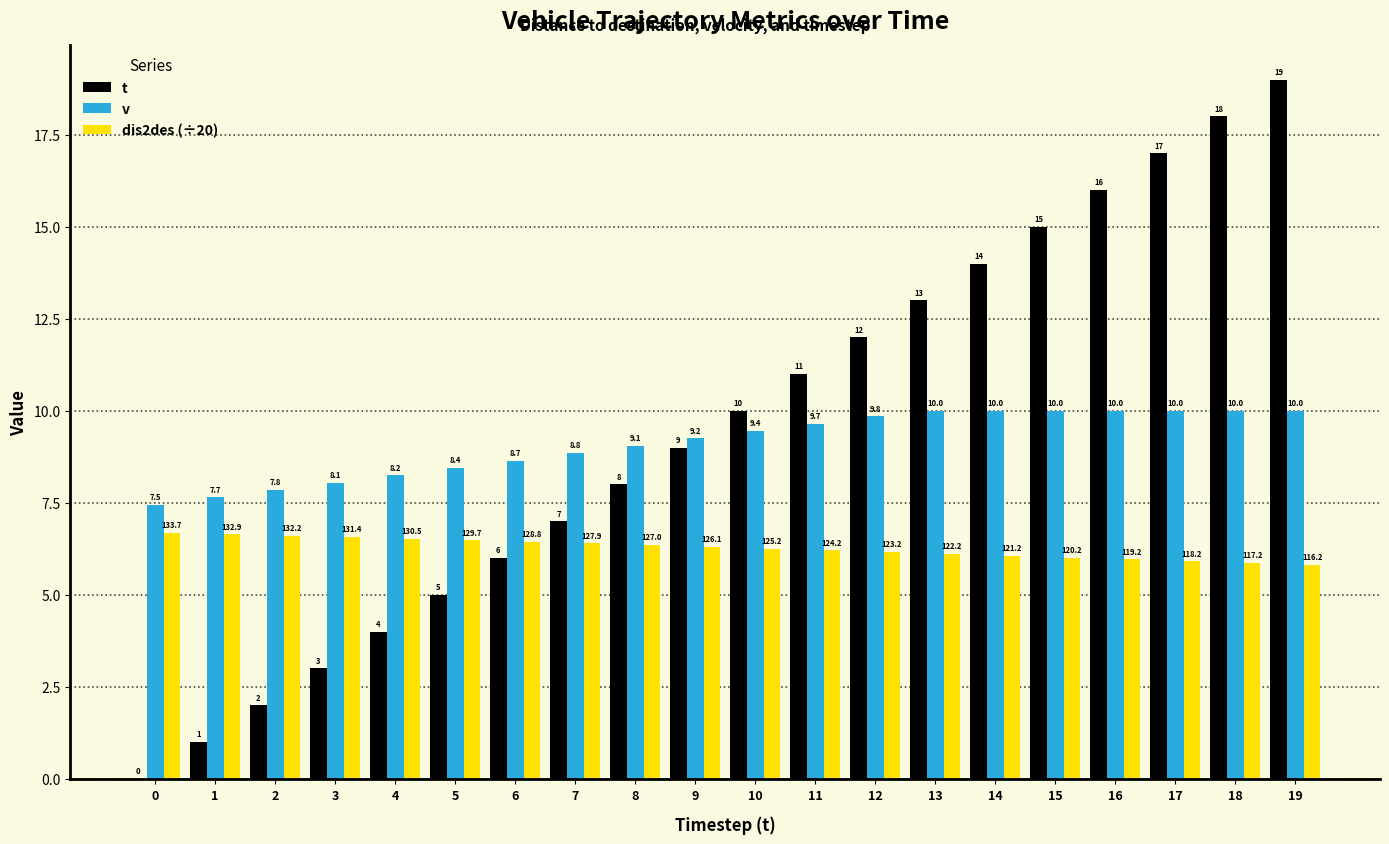

The v series shows 9.2 at 9. True or false?

True